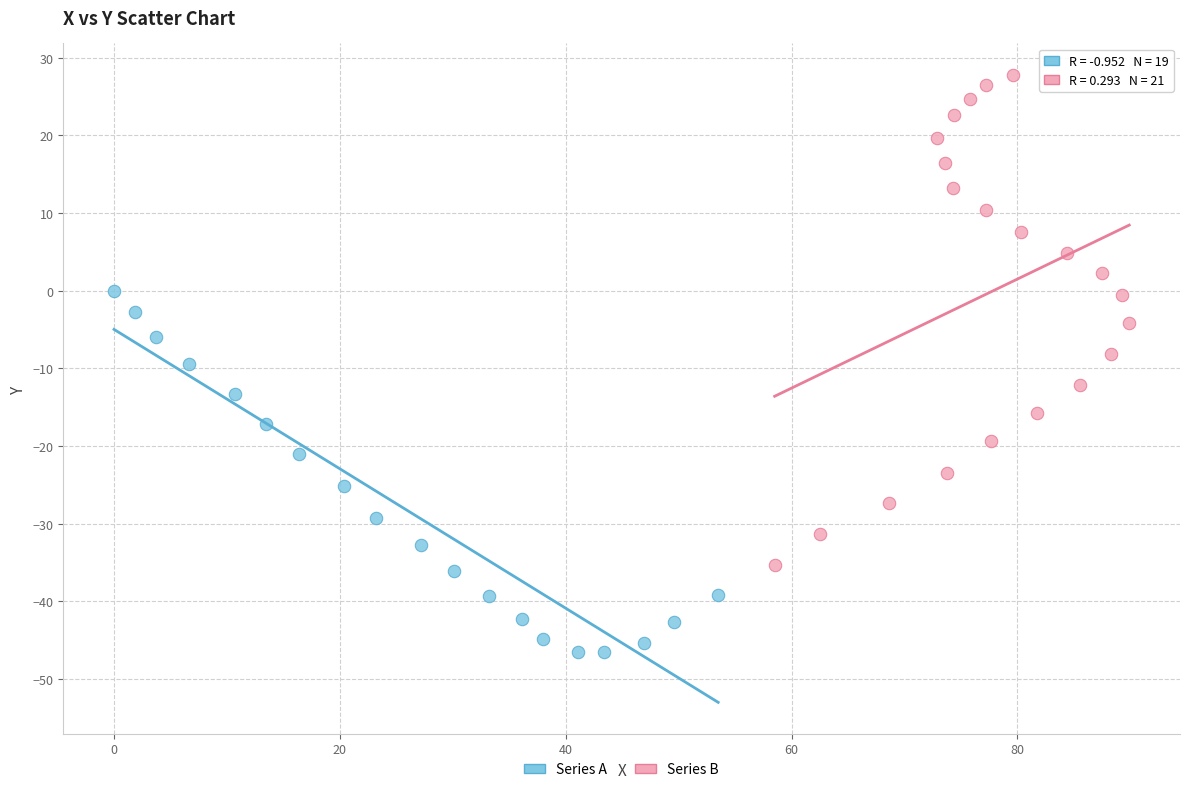

Which series contains the highest Y value?

Series B